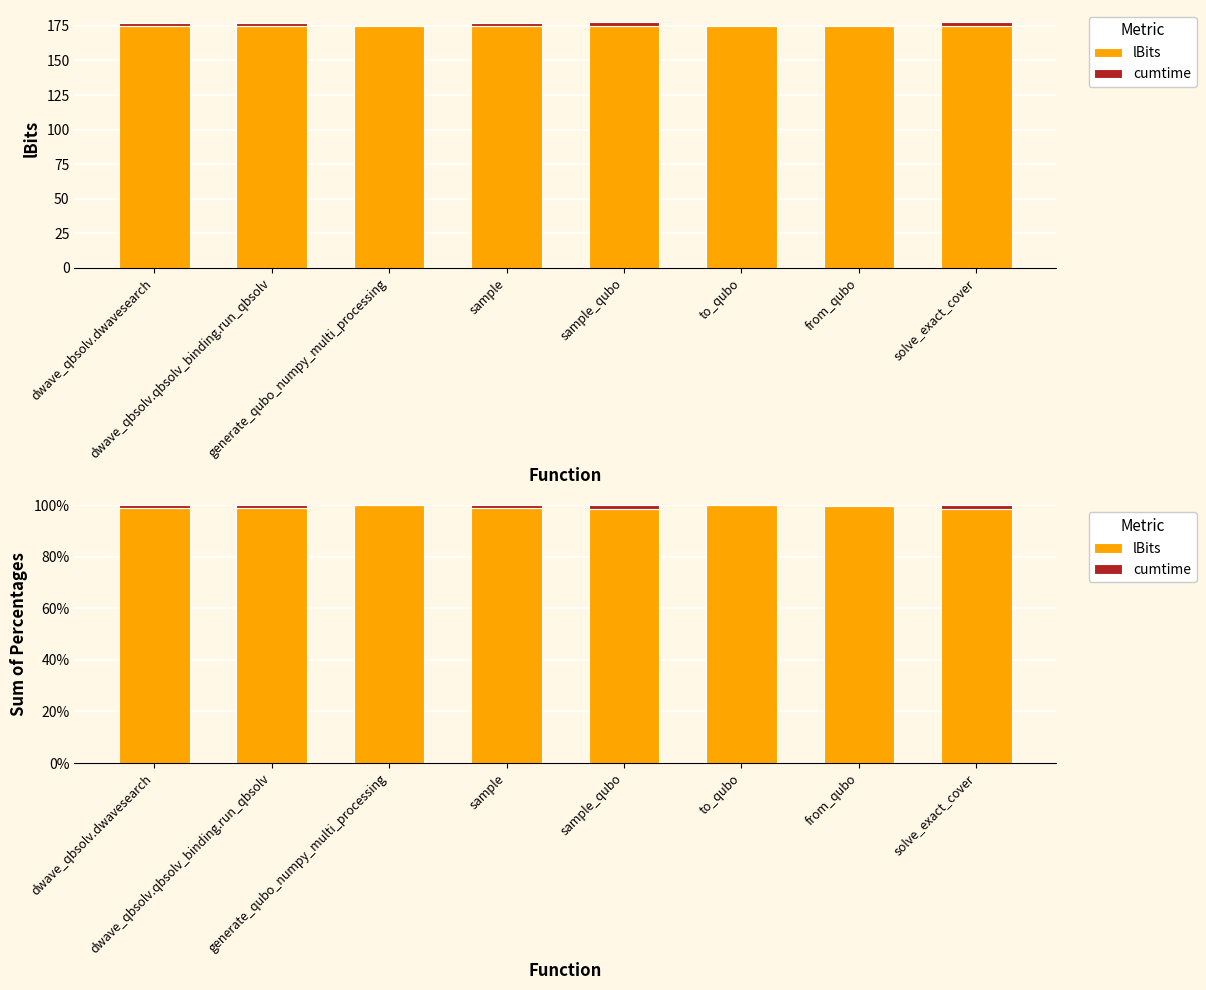

Reading left to right, list all the values displayed in this chart.

lBits: 99.0	98.8	99.9	98.8	98.6	100.0	99.8	98.5
cumtime: 1.0	1.2	0.1	1.2	1.4	0.0	0.2	1.5